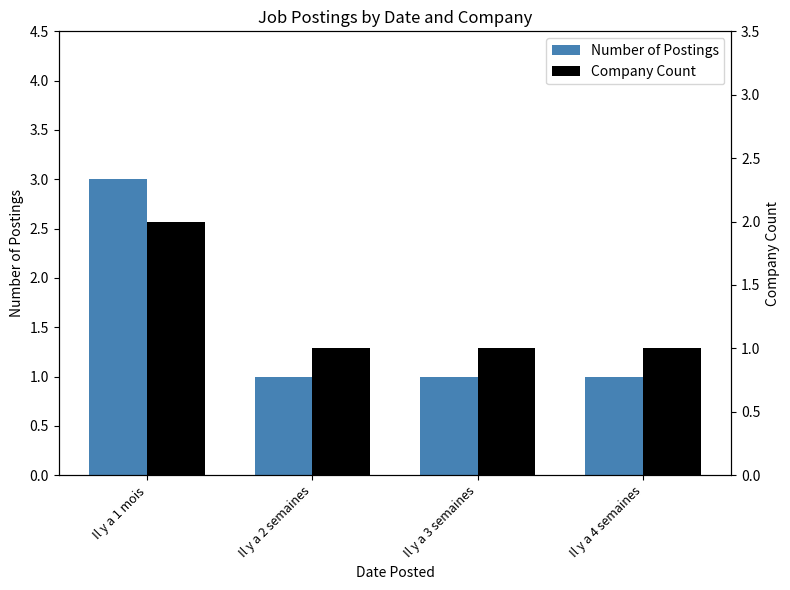

What is the average value of the Company Count series?

1